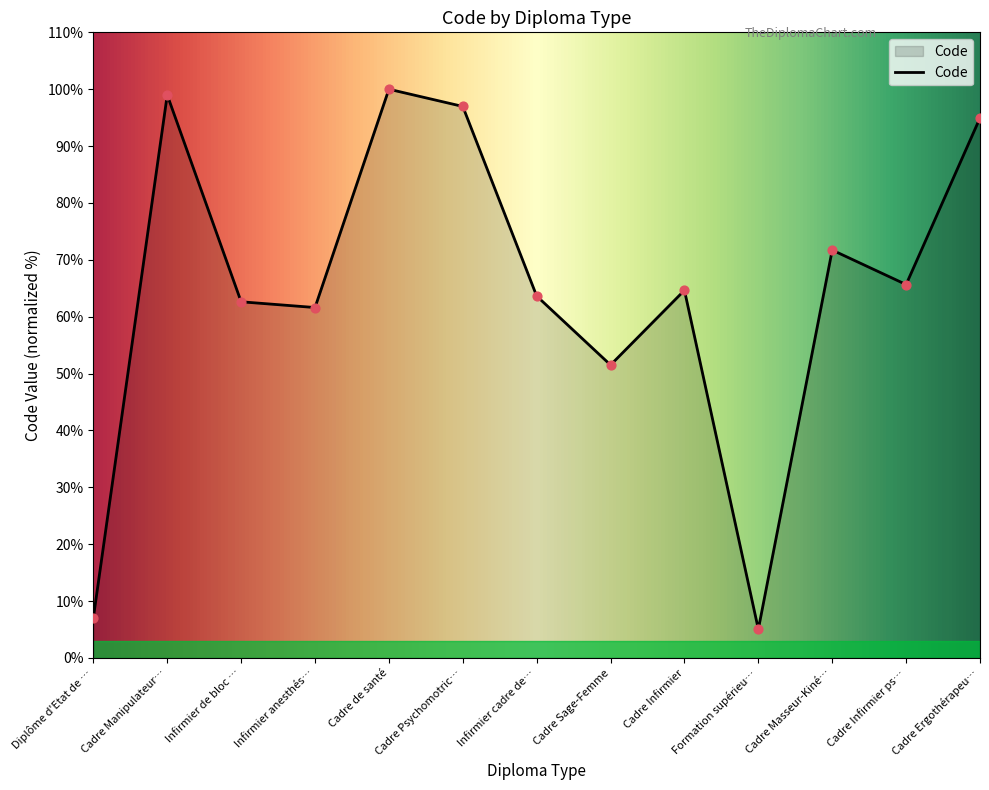

Approximately how many times larger is the value at Cadre de santé compared to Cadre Infirmier ps…?

1.5